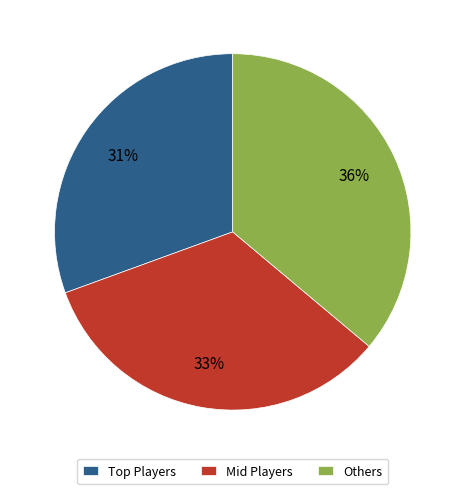

Is it true that Others is 36% of the pie?

True